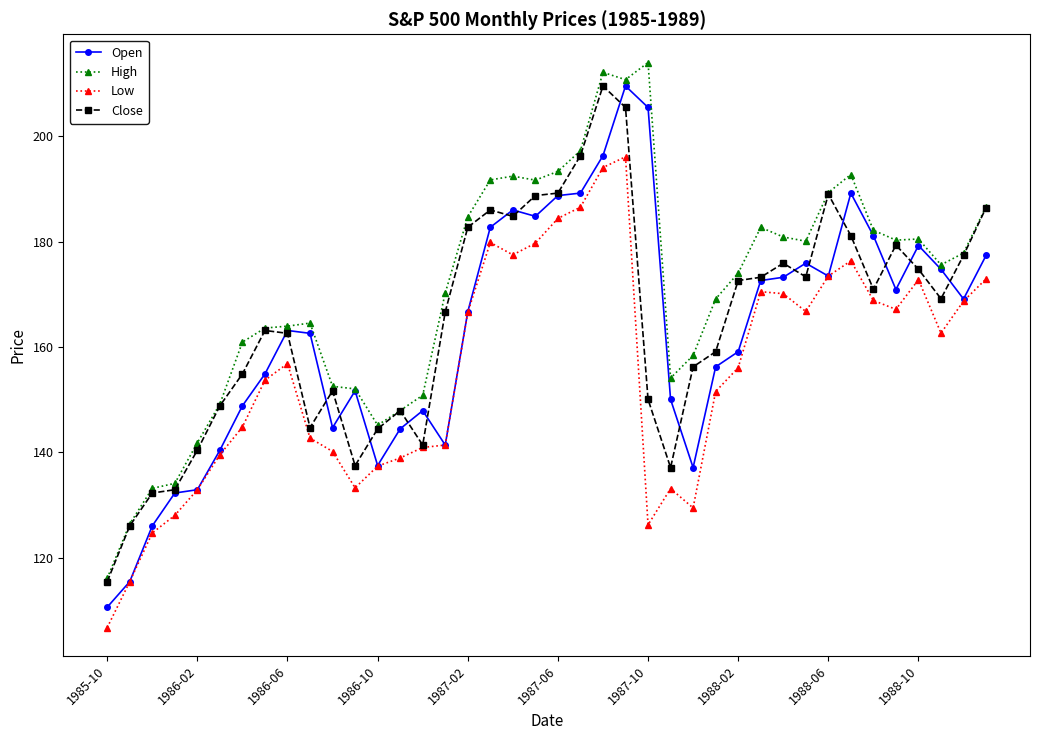

What is the minimum value for Close?

115.5